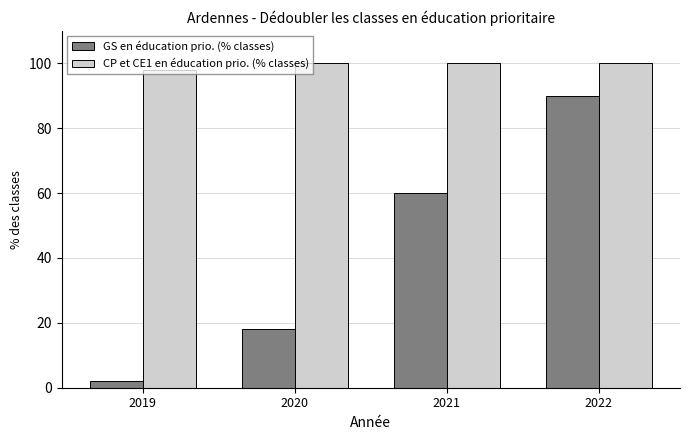

How many data points does each series have?

4